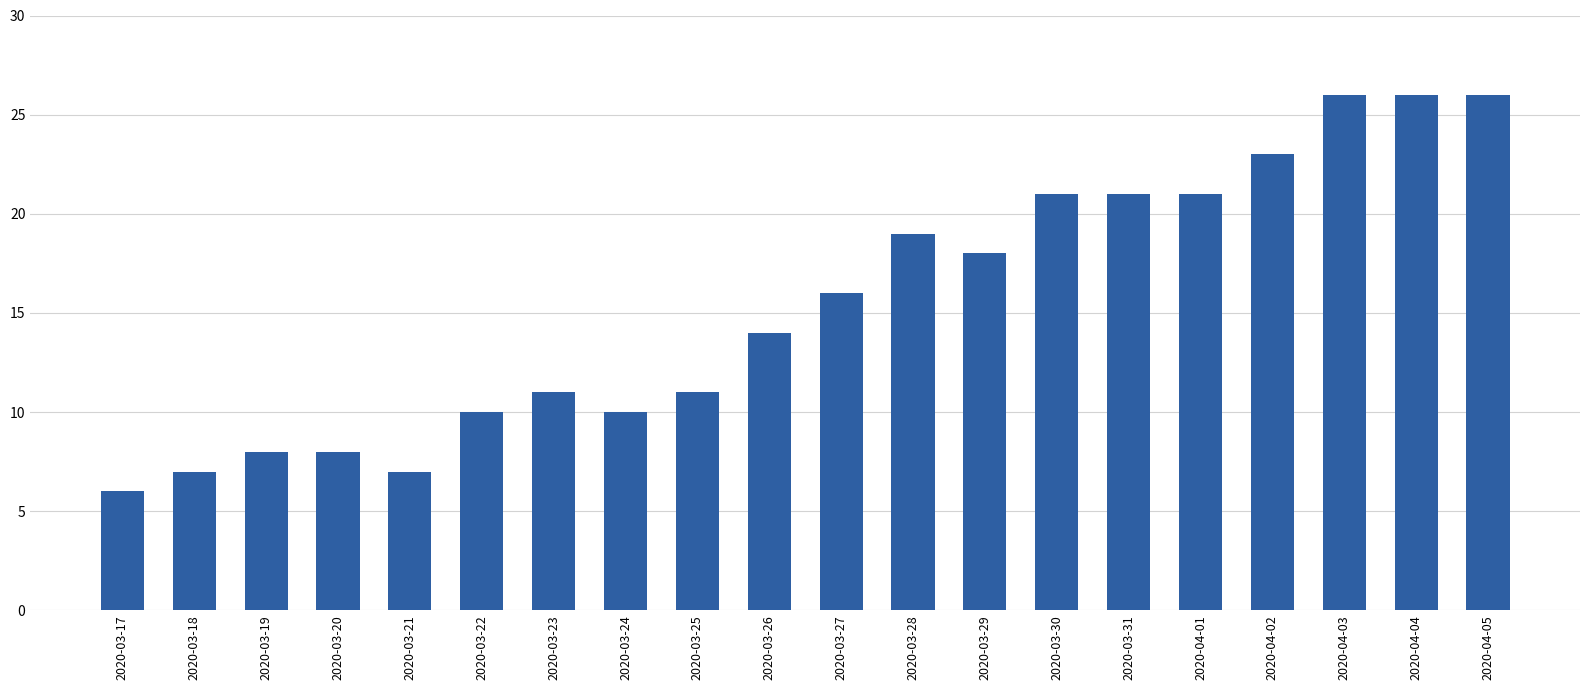

What is the greatest value displayed?

26